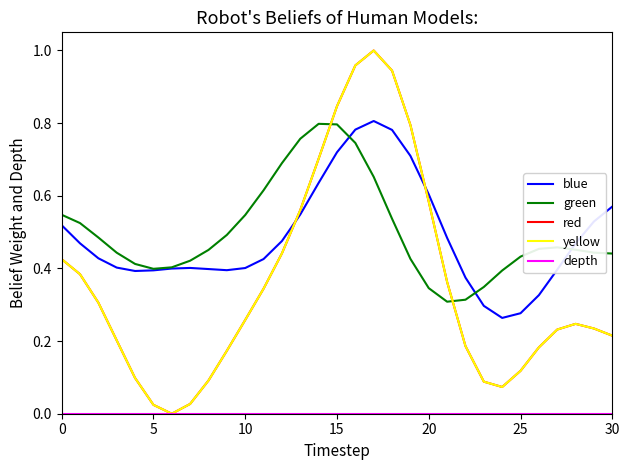

Which series has the largest total across all categories?

green